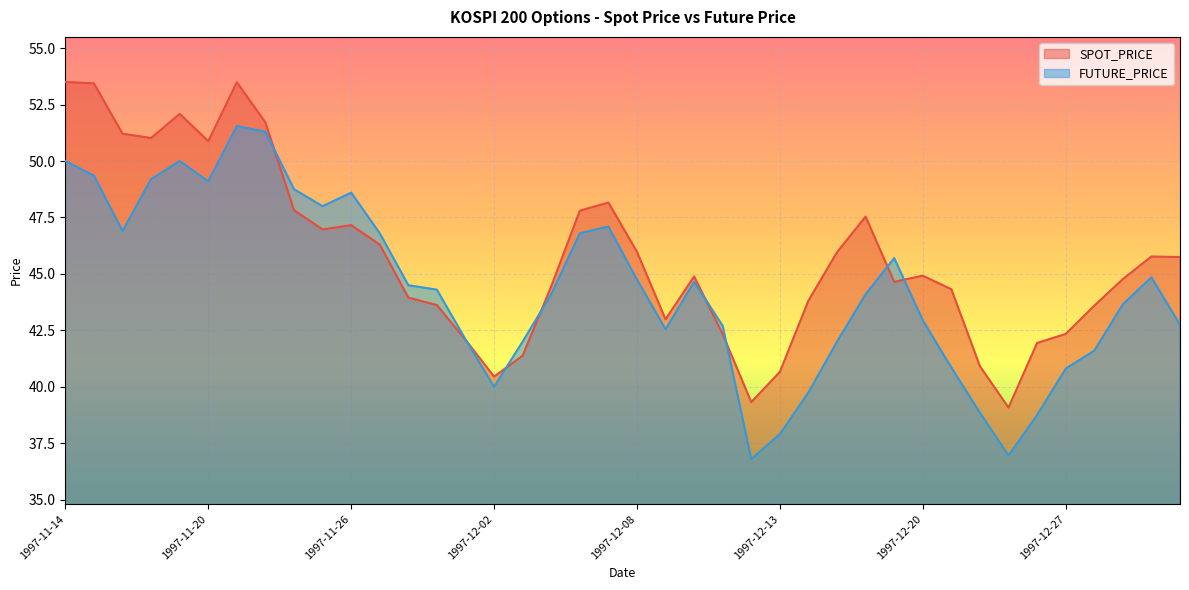

Which series ends up on top after the final intersection of SPOT_PRICE and FUTURE_PRICE?

SPOT_PRICE